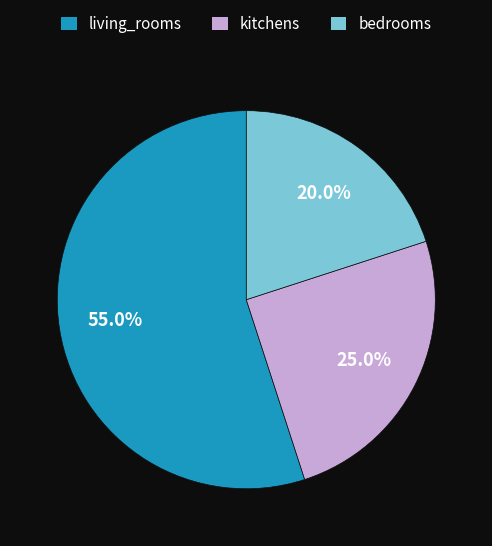

Which has a higher value, bedrooms or kitchens?

kitchens